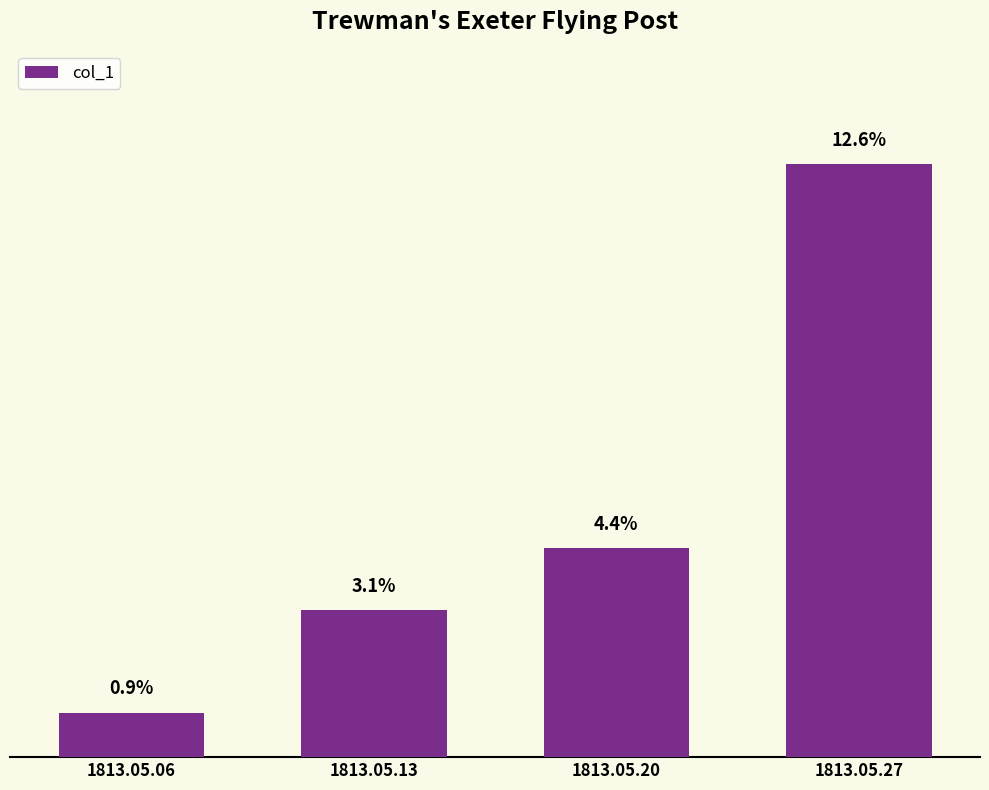

Does the chart contain any negative values?

No